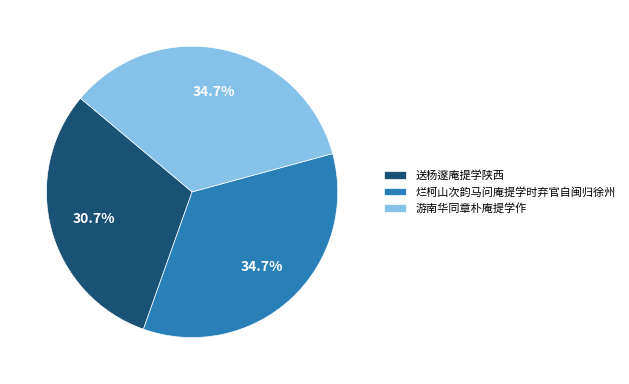

Combined, do 烂柯山次韵马问庵提学时弃官自闽归徐州 and 游南华同章朴庵提学作 account for over 50%?

Yes